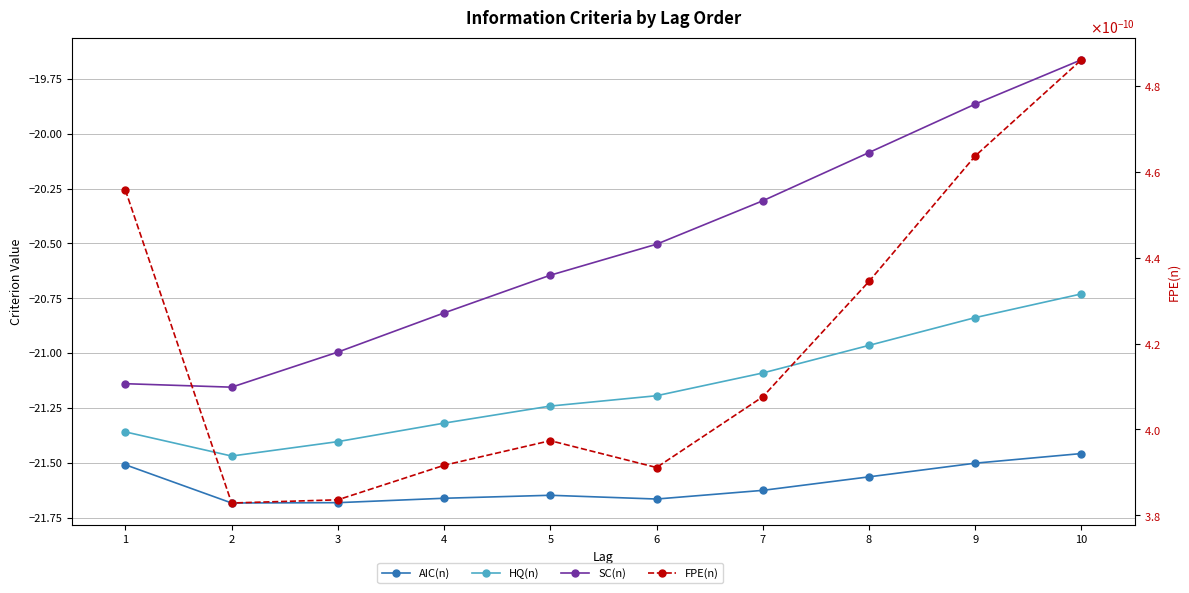

What is the difference between the maximum and minimum values in the HQ(n) series?

0.7